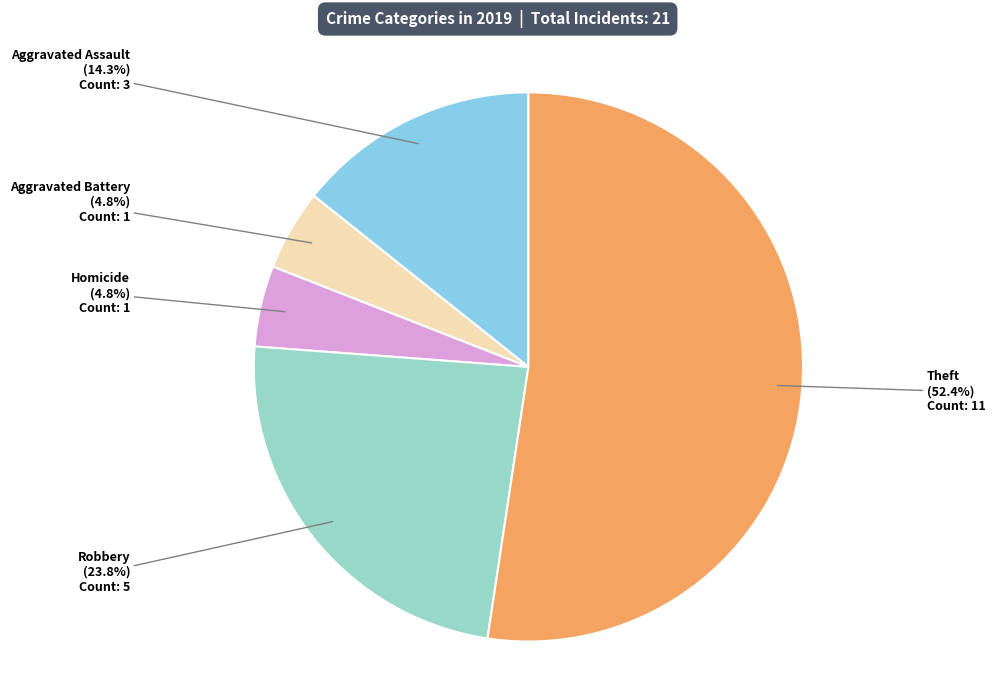

Does any single category account for the majority?

Yes